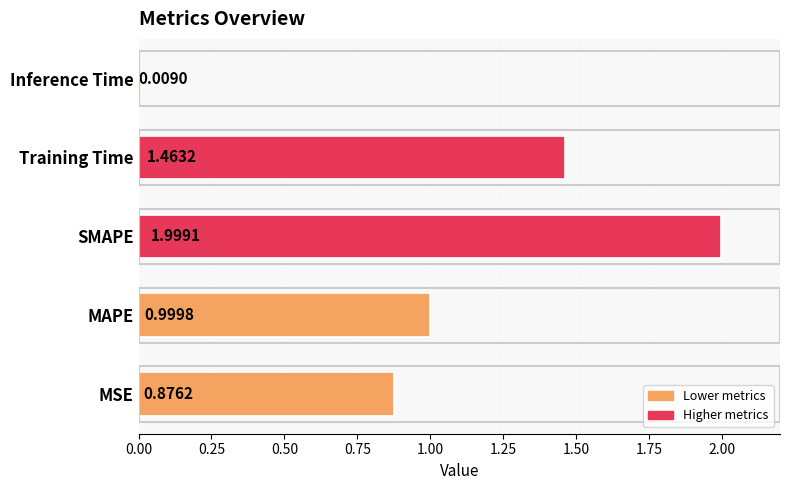

Rank the categories by value from lowest to highest.

Inference Time, MSE, MAPE, Training Time, SMAPE